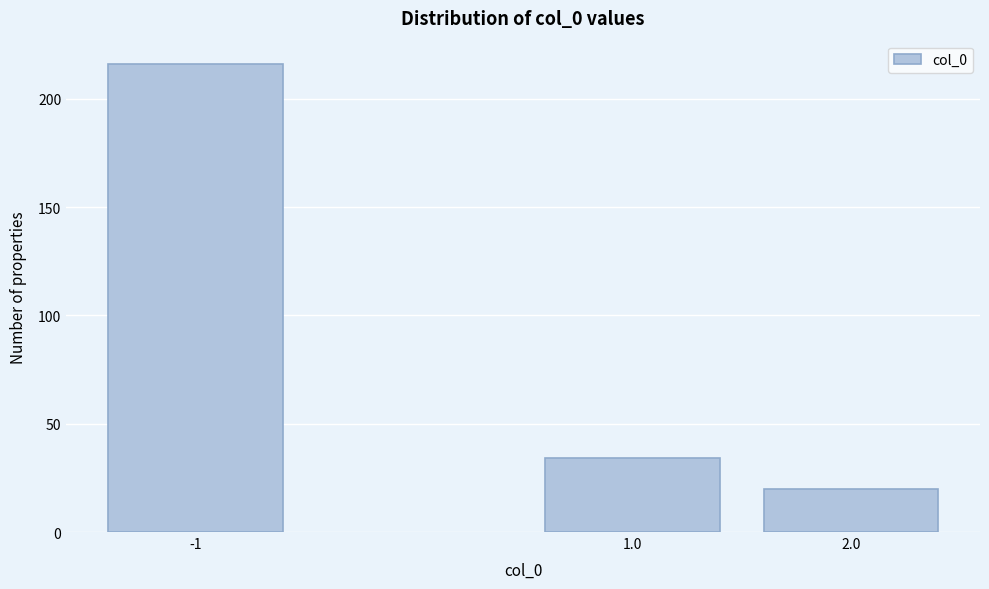

Reading right to left, extract all data points from this chart.

2.0=20	1.0=34	-1=216